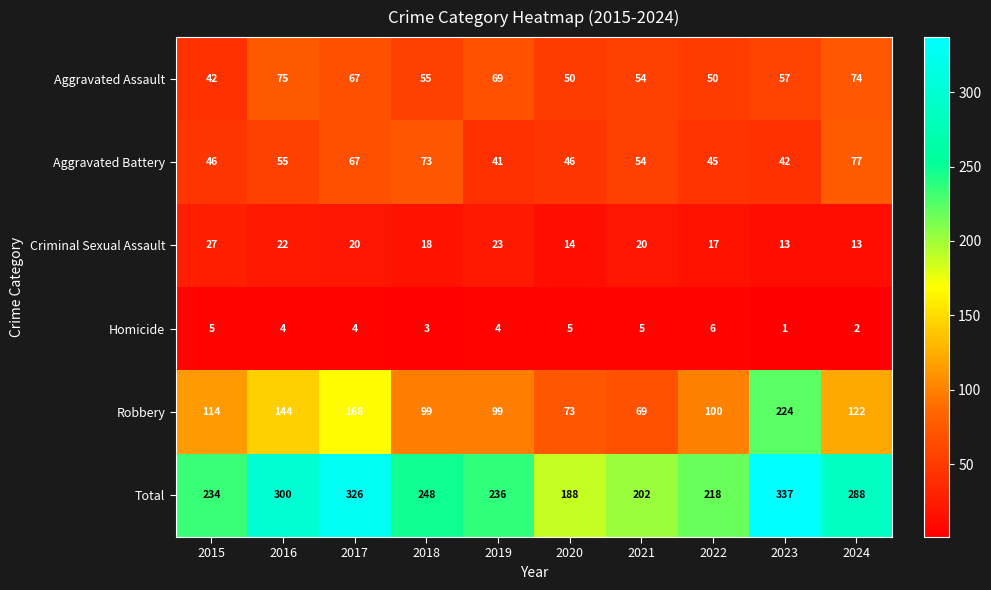

Where does the Aggravated Assault series first go above 57?

2016